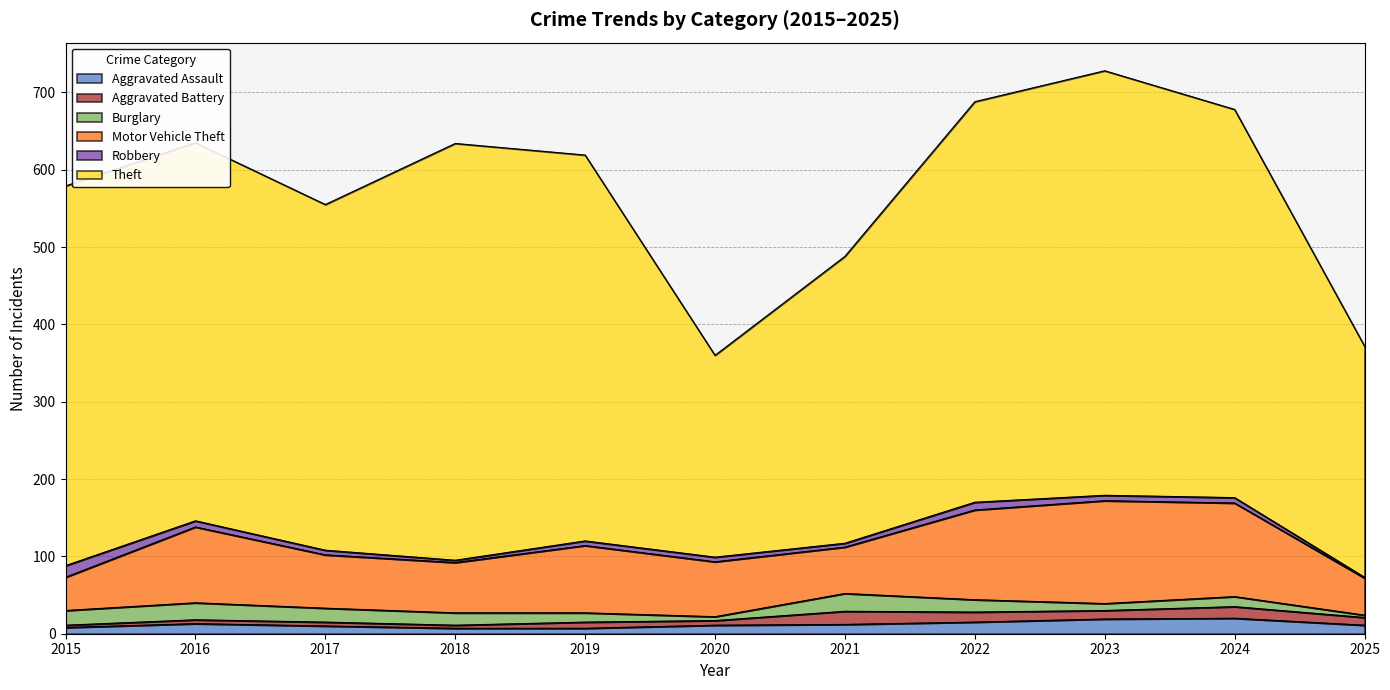

The Aggravated Assault series shows 19 at 2023. True or false?

True